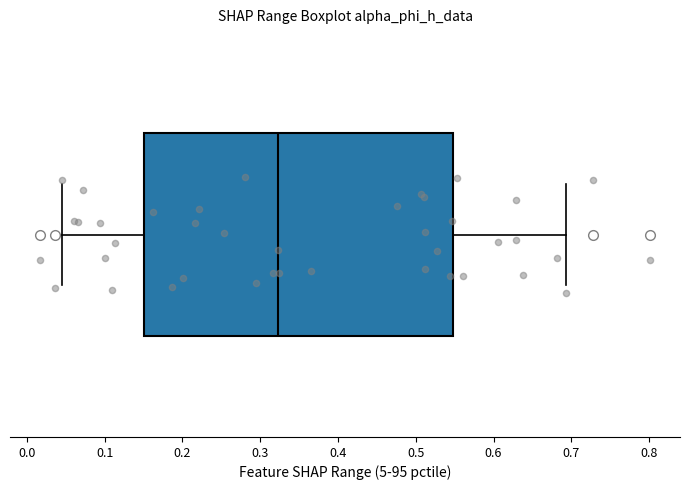

Read this box plot against the x-axis: the position of the median line, the range covered by the box, and the ends of both whiskers. The values are not printed on the chart, so give them approximately, as read against the axis.

median 0.32, box 0.15 to 0.55, whiskers 0.05 to 0.69